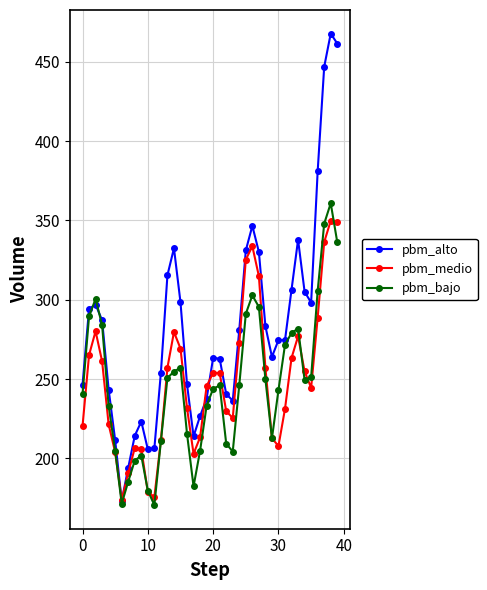

Which series has the widest spread of values?

pbm_alto